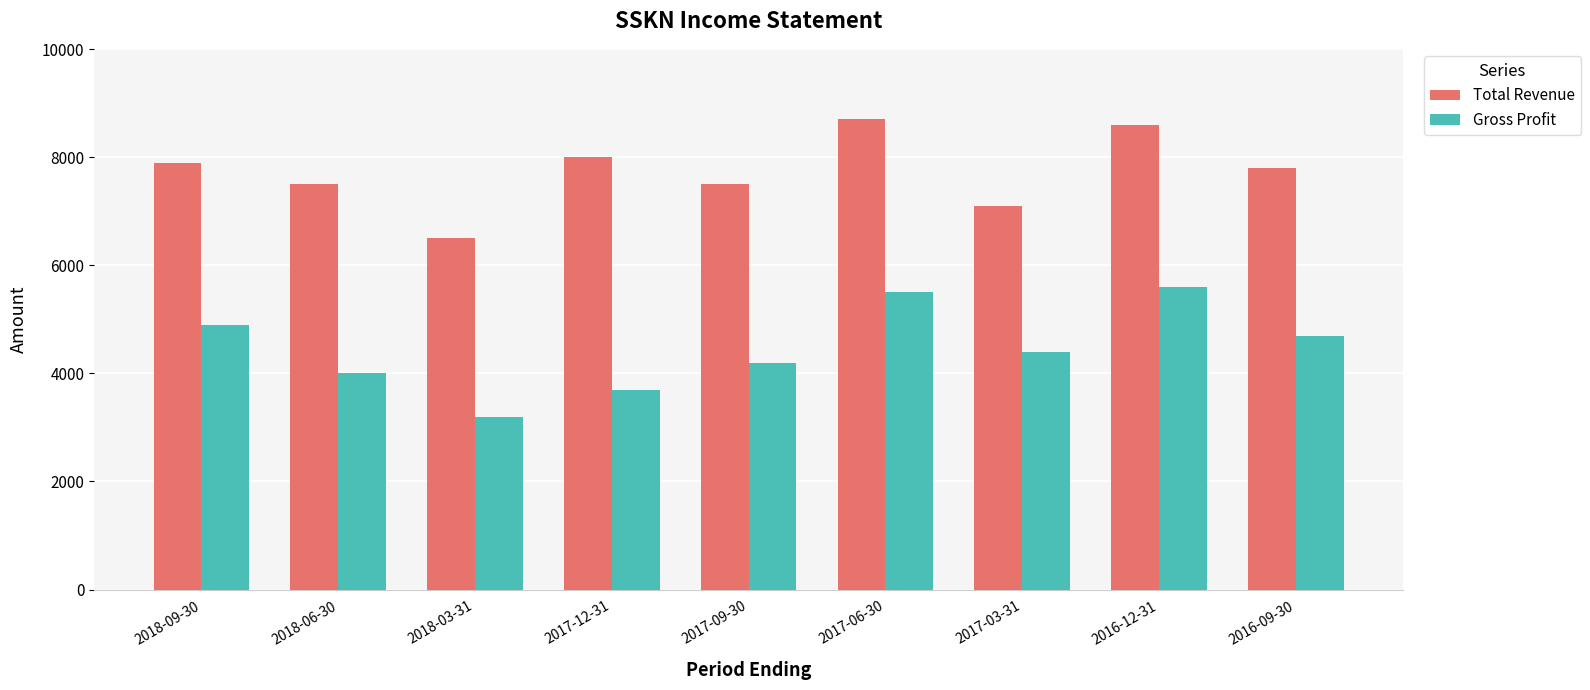

Rank the series at 2016-09-30 from highest to lowest value.

Total Revenue, Gross Profit